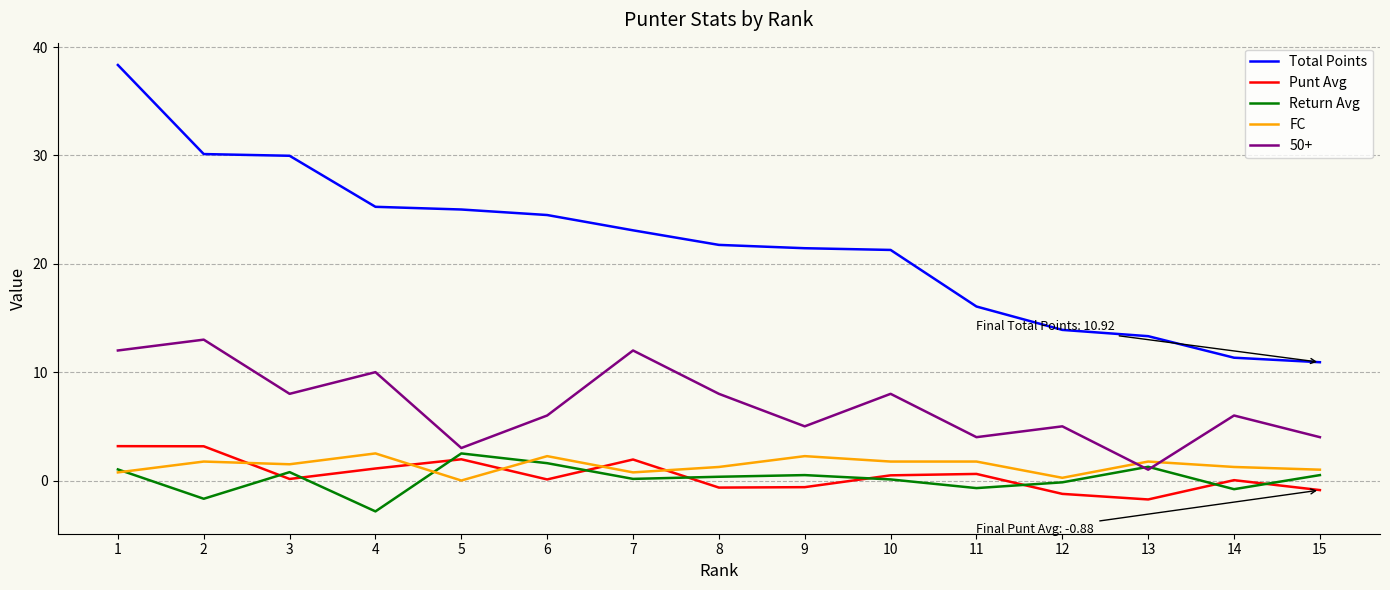

What are all the series names shown in the legend?

Total Points, Punt Avg, Return Avg, FC, 50+